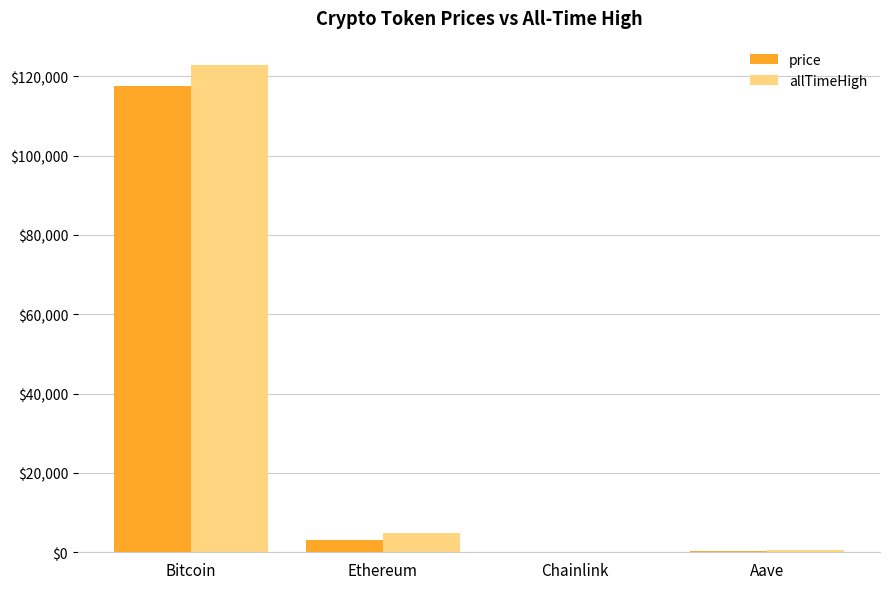

The value of price at Ethereum is 3122.7. True or false?

True